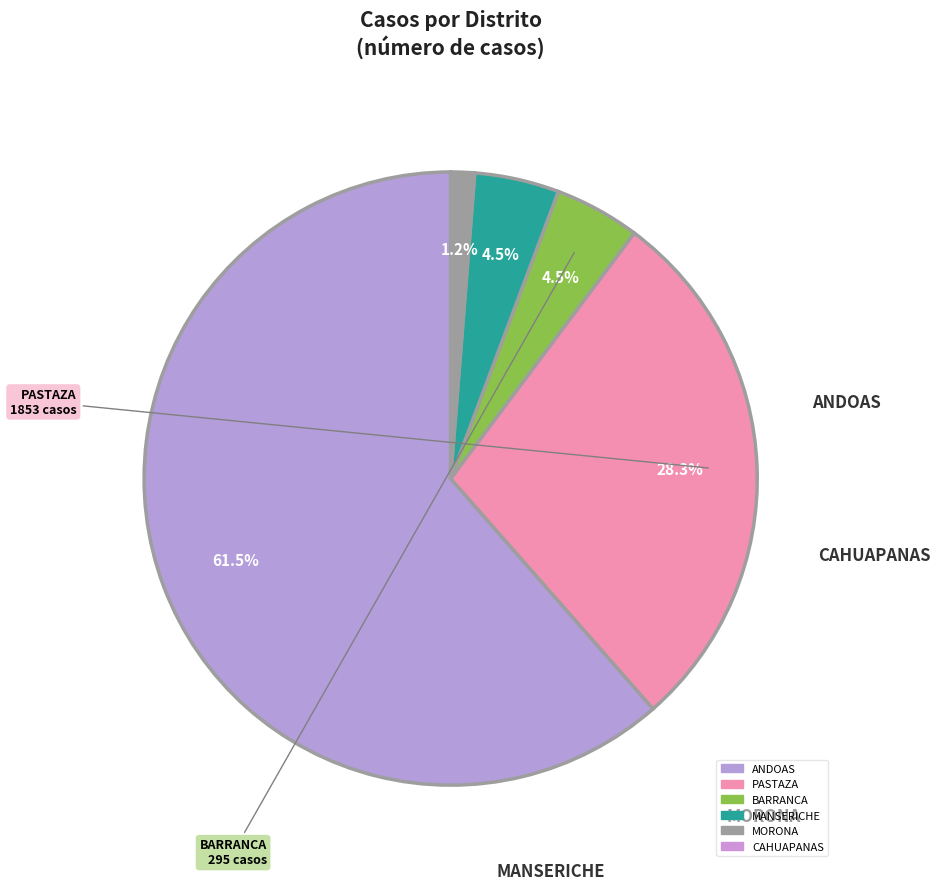

What percentage is the PASTAZA slice, to the nearest percent?

28%